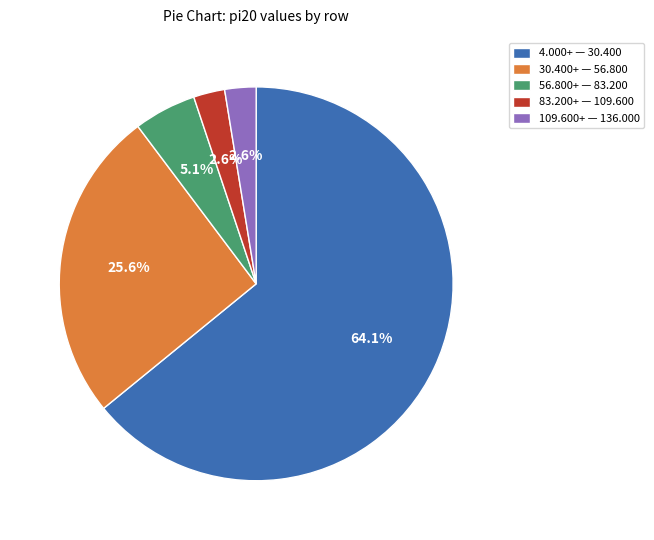

Is there any slice that represents more than half of the pie?

Yes